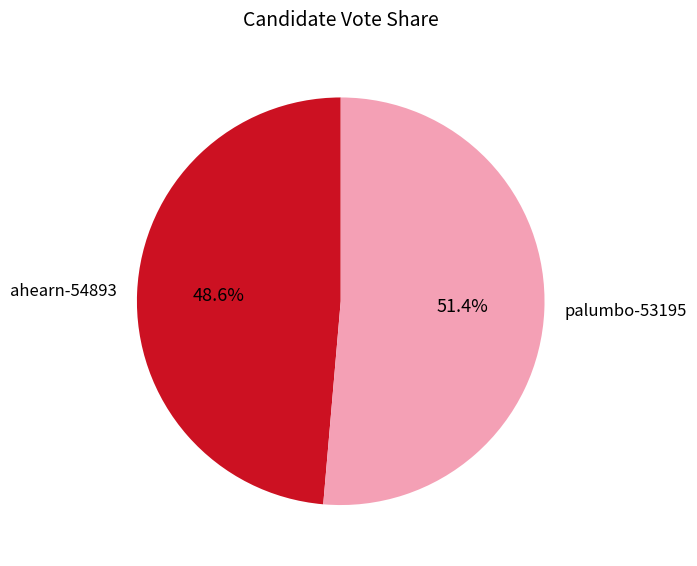

Which category accounts for the majority?

palumbo-53195